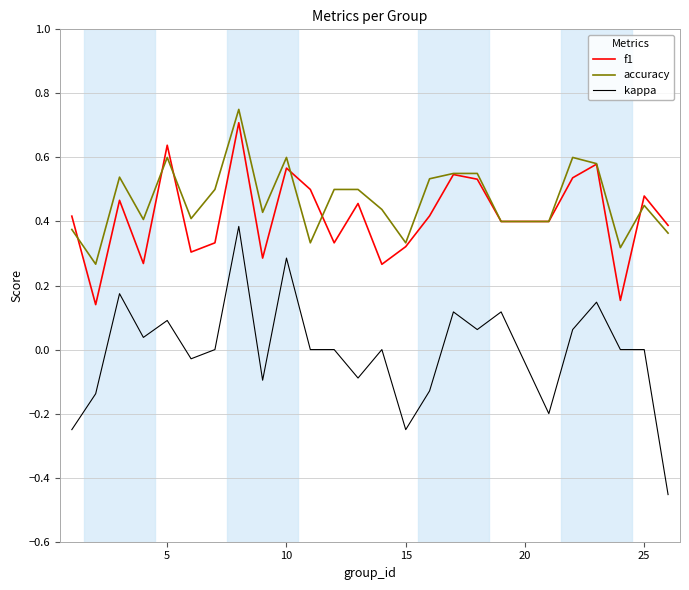

Which series has the widest spread of values?

kappa